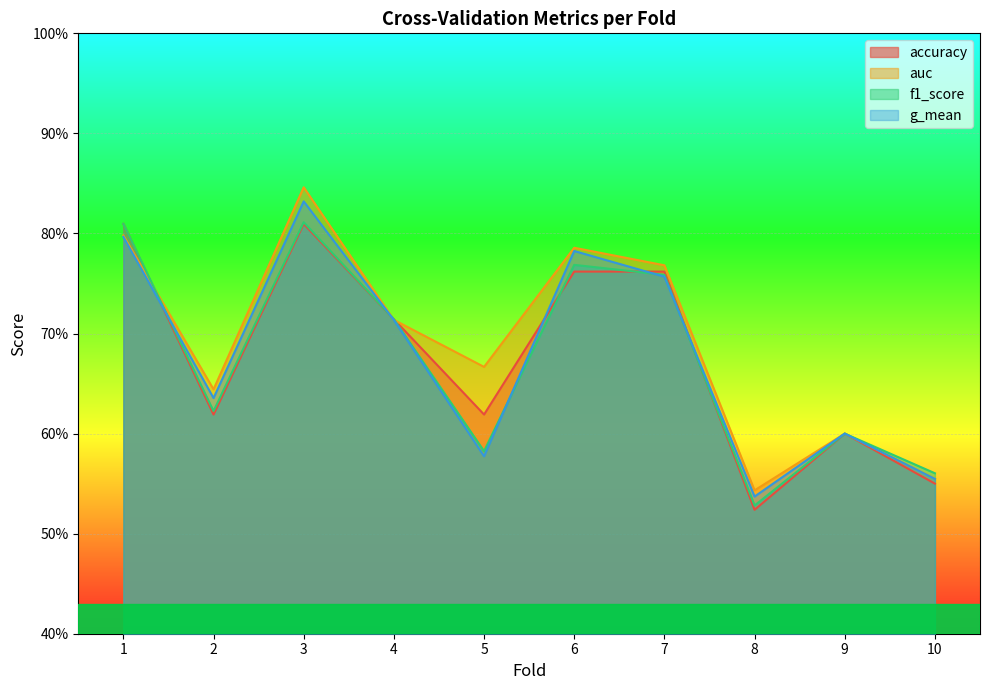

The value of auc at 9 is 0.4. True or false?

False